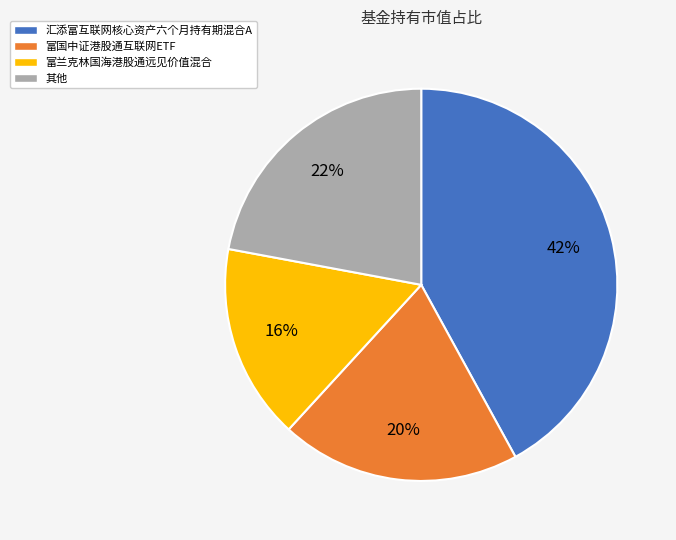

To the nearest percent, what is the average slice percentage?

25%